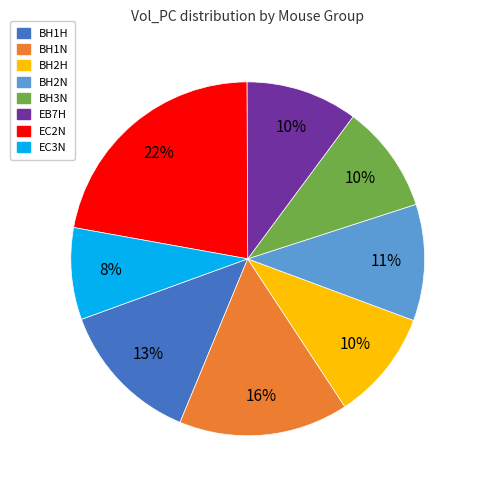

Is there a majority slice in this chart?

No